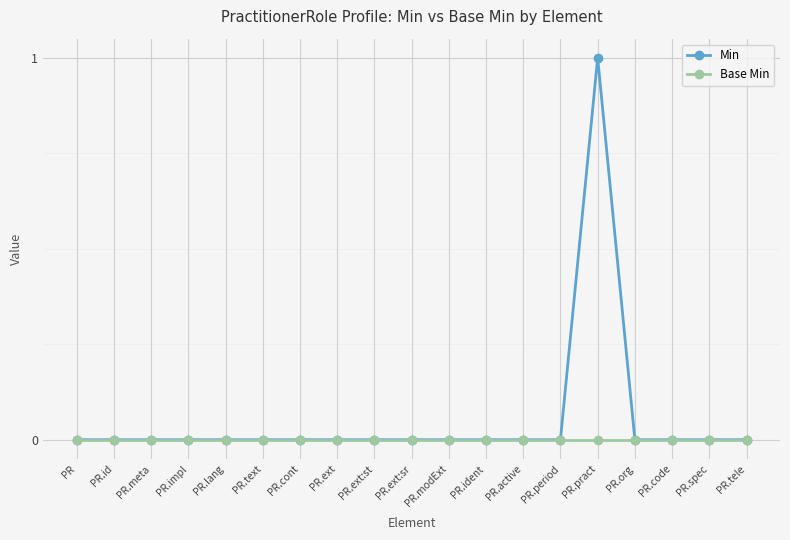

Which series has the largest range (max minus min)?

Min